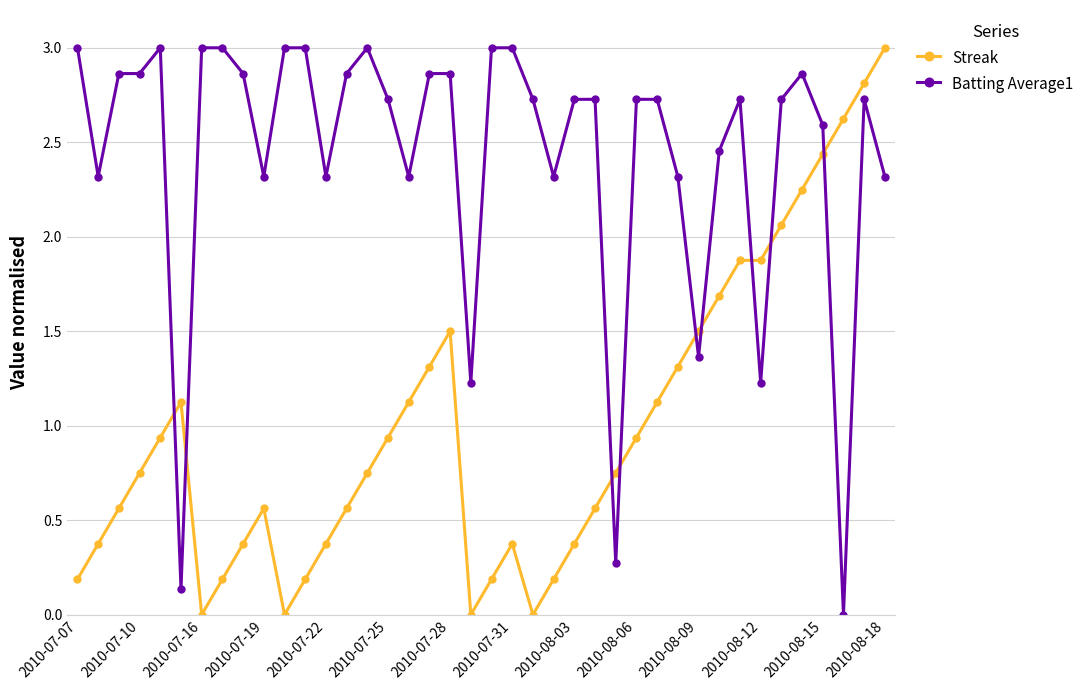

What are all the series names shown in the legend?

Streak, Batting Average1